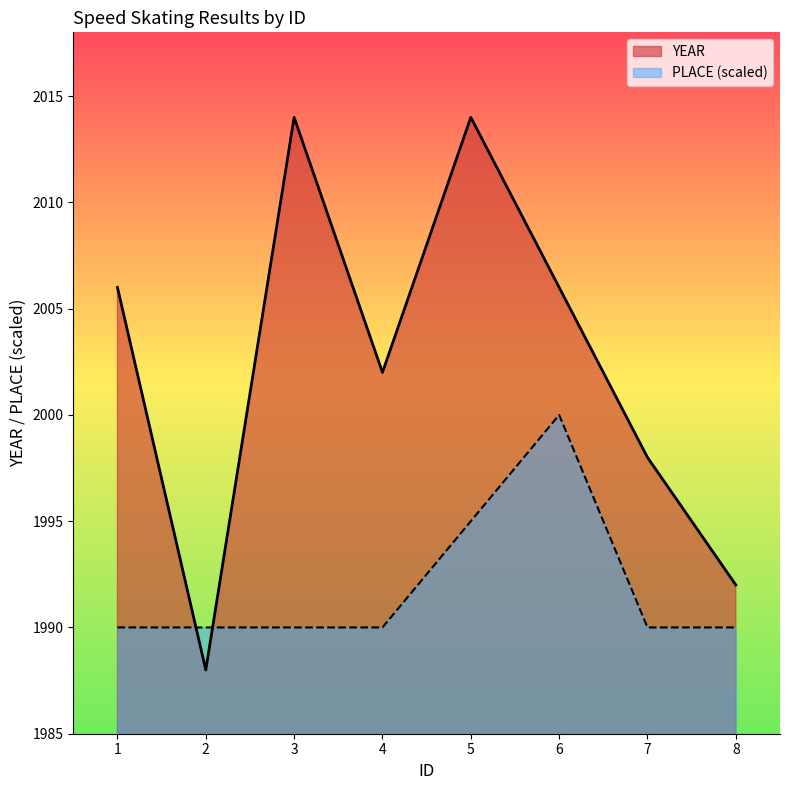

The PLACE series shows 1990 at 7. True or false?

True